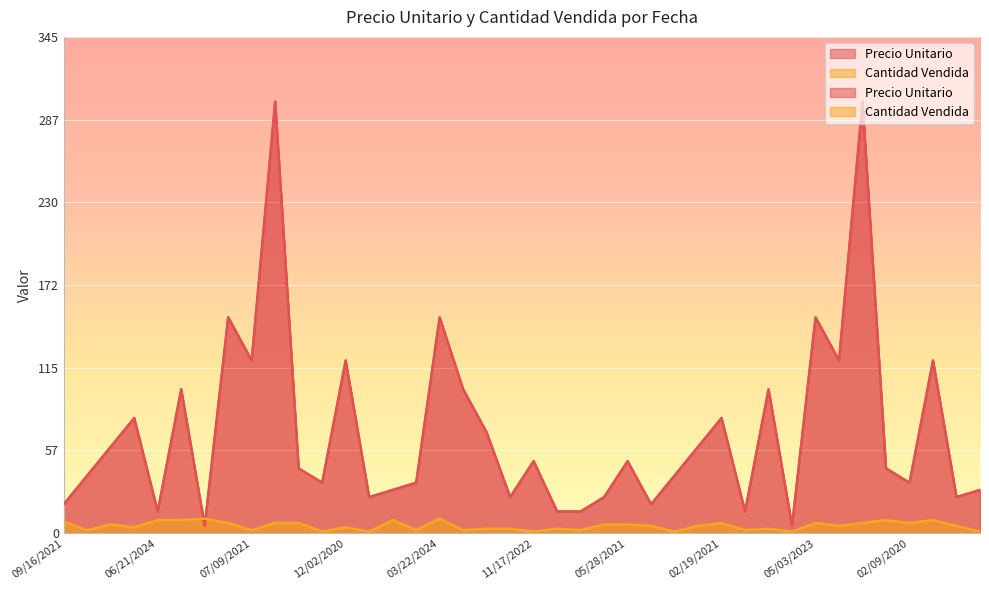

What is the sum of the Precio Unitario values at 06/18/2024 and 12/15/2022?

65